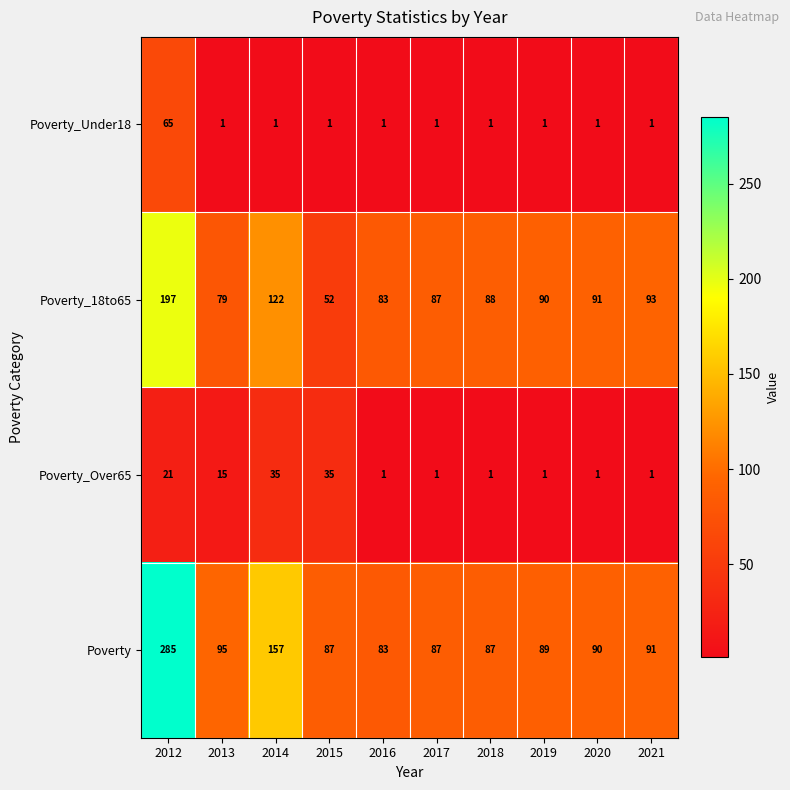

How many series are shown in this chart?

4